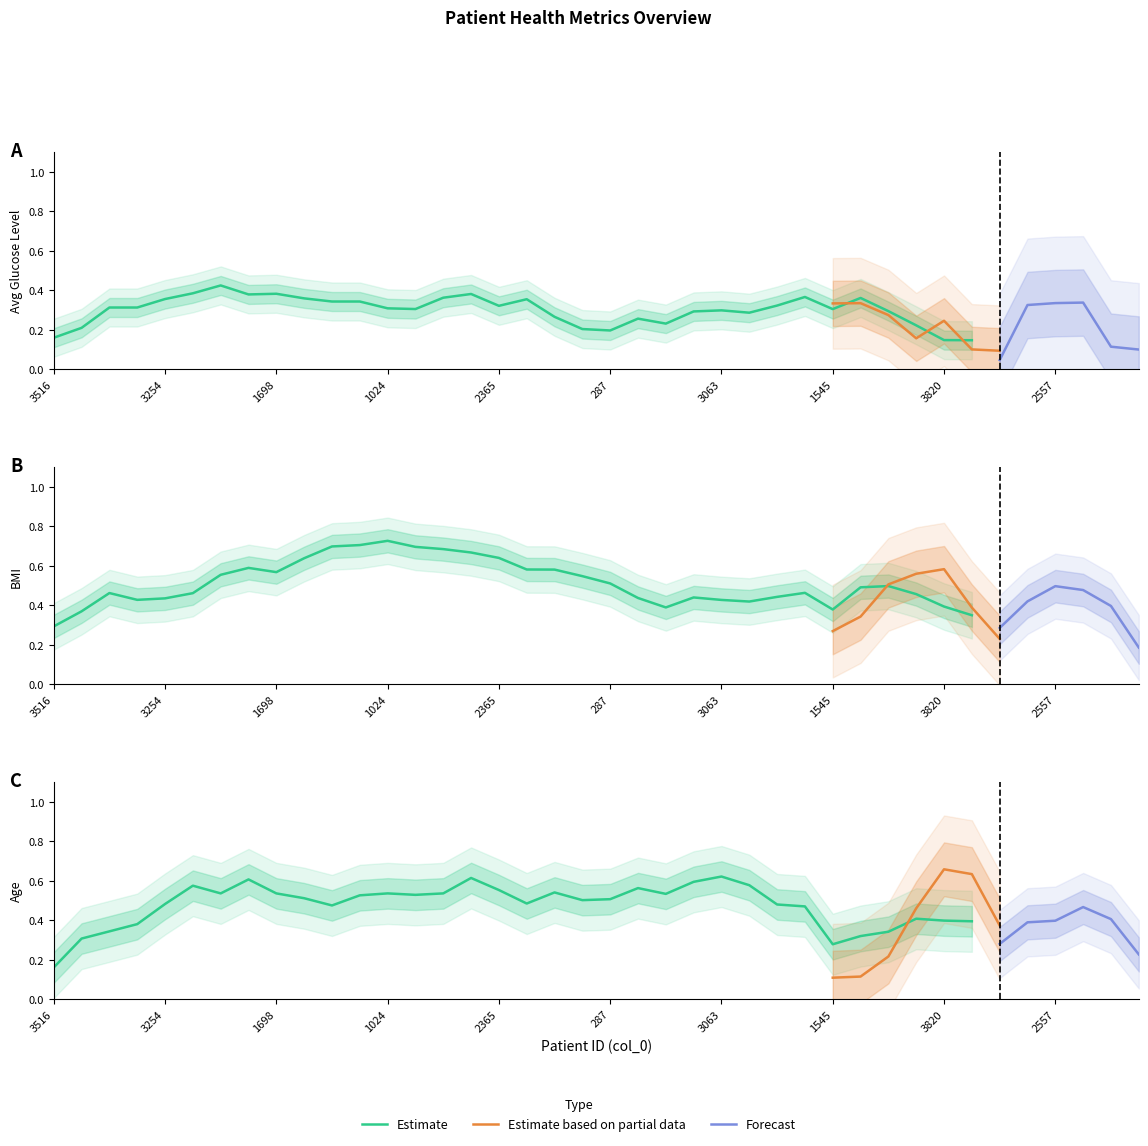

How many times do age and bmi cross each other?

18